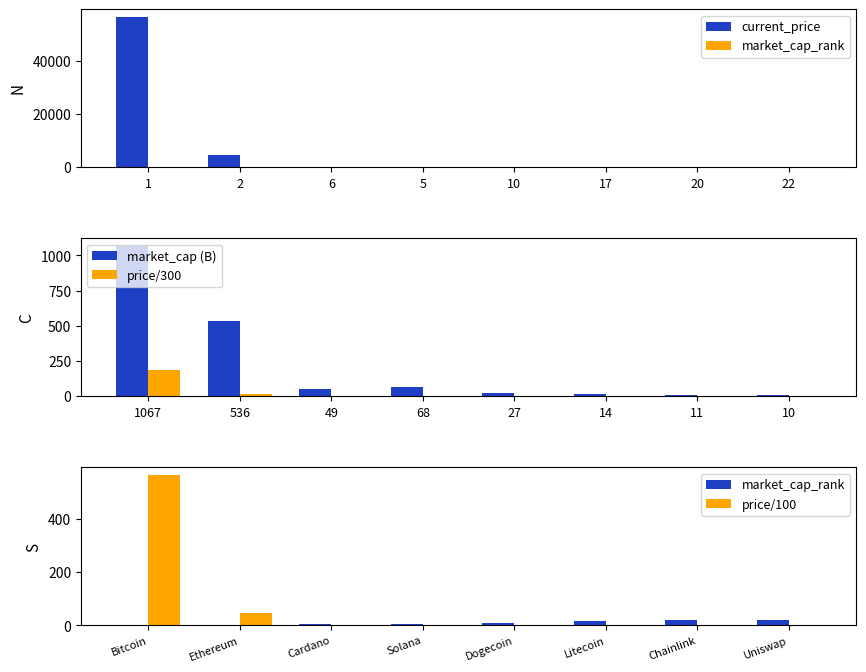

The market_cap (B) series shows 536.0 at 536. True or false?

True